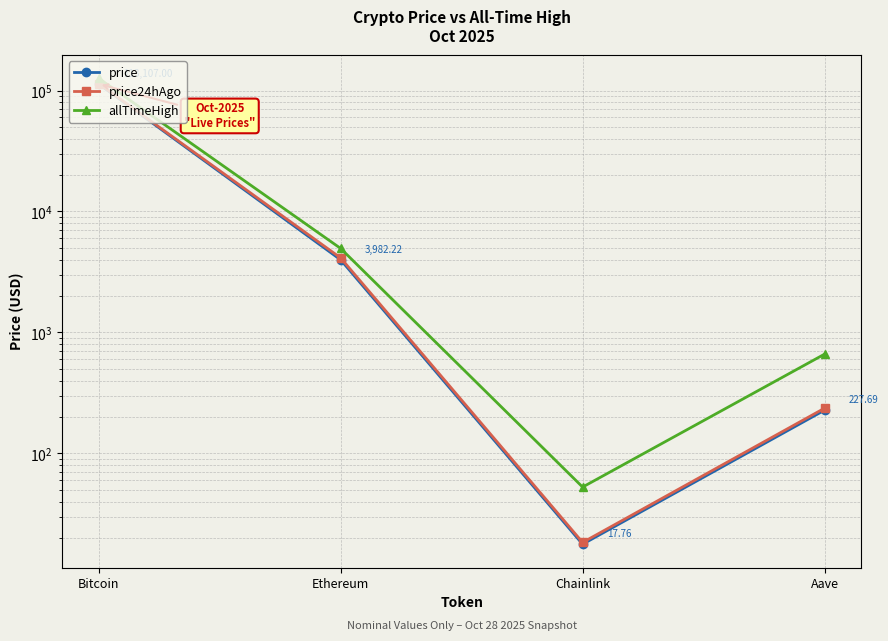

What is the difference between the maximum and minimum values in the price series?

113089.2